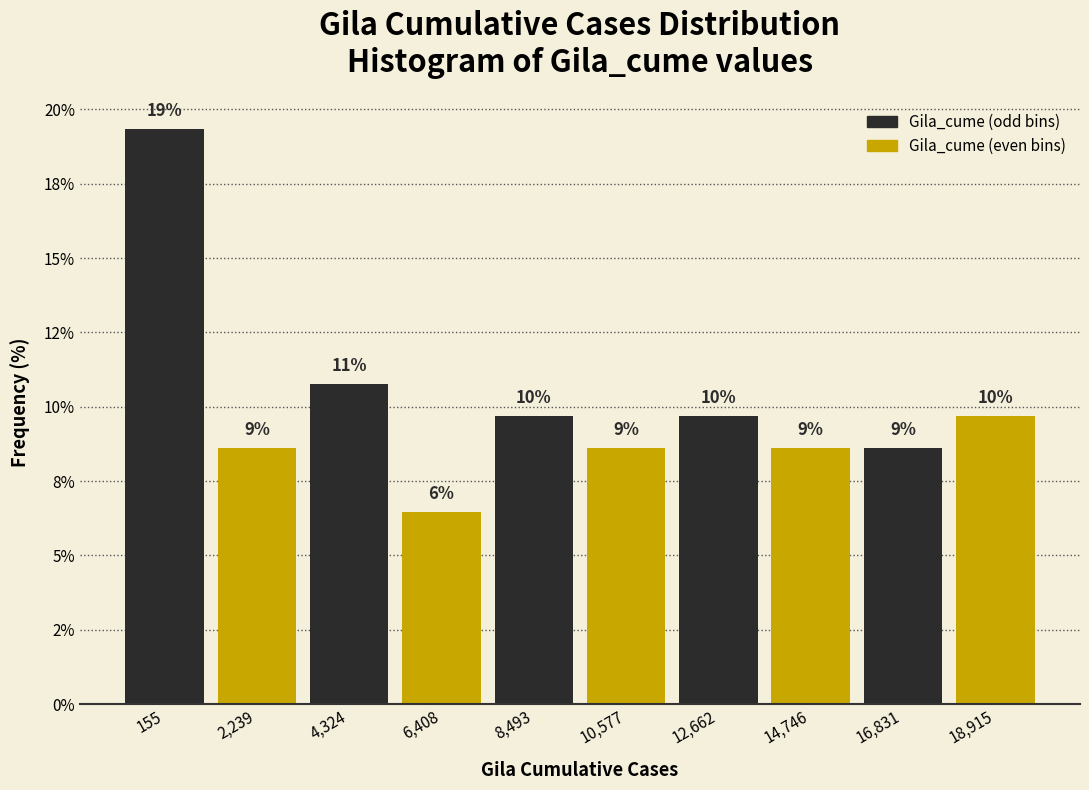

Are the bars horizontal?

No